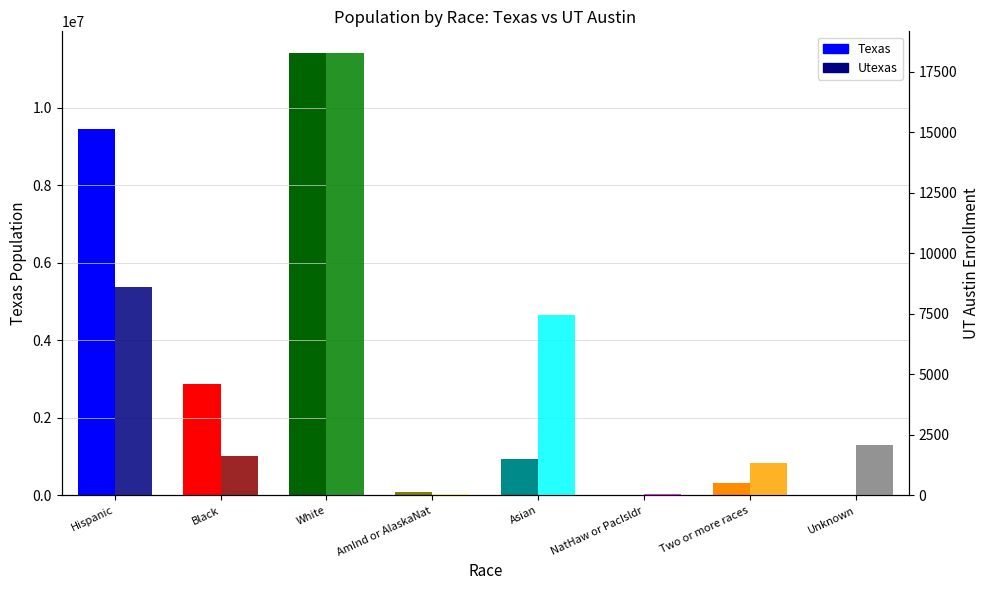

The Texas series shows 6515 at NatHaw or PacIsldr. True or false?

False